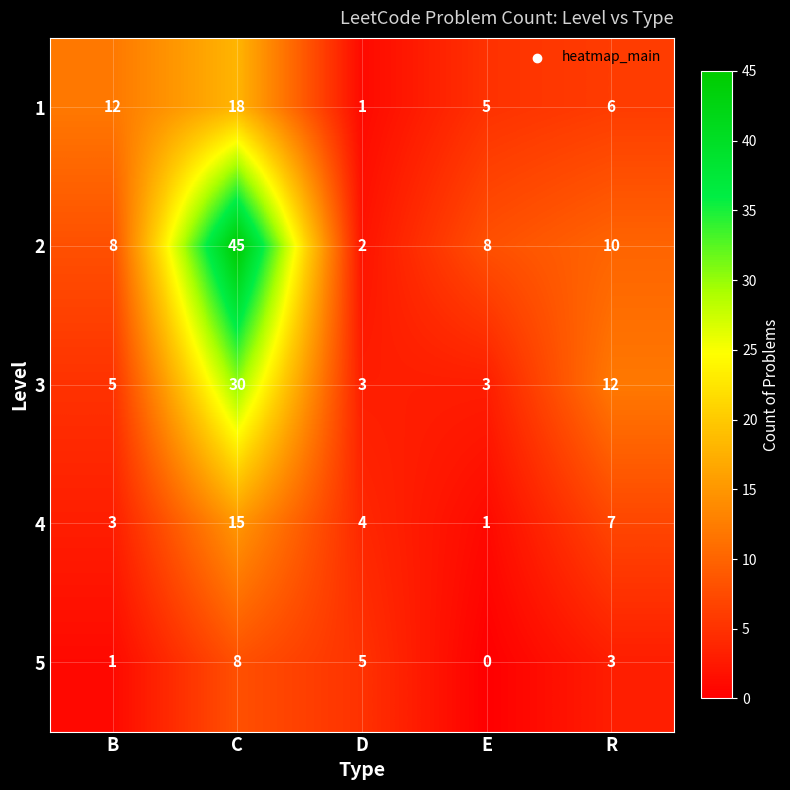

At E, list the series in order from largest to smallest.

2, 1, 3, 4, 5